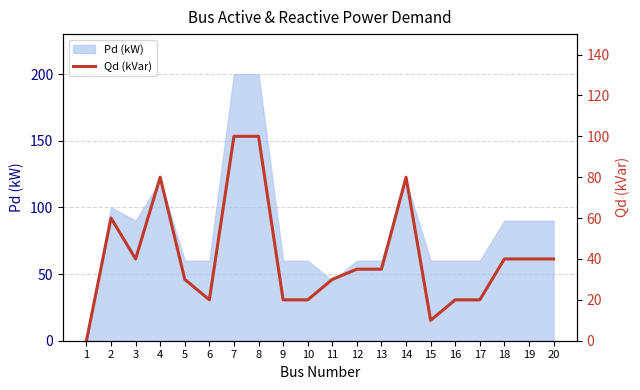

What is the highest value of the Pd (kW) series?

200